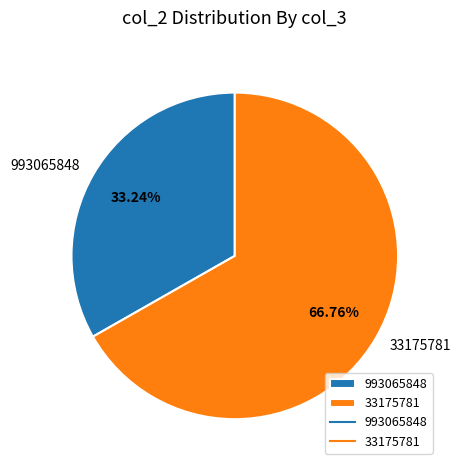

How many slices are in this pie chart?

2